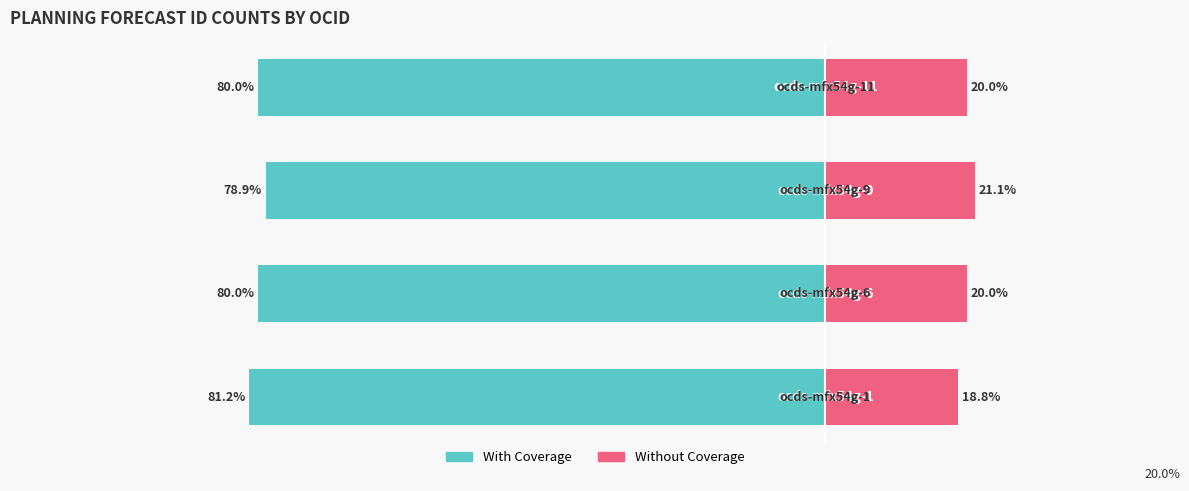

Which series has the widest spread of values?

With Coverage